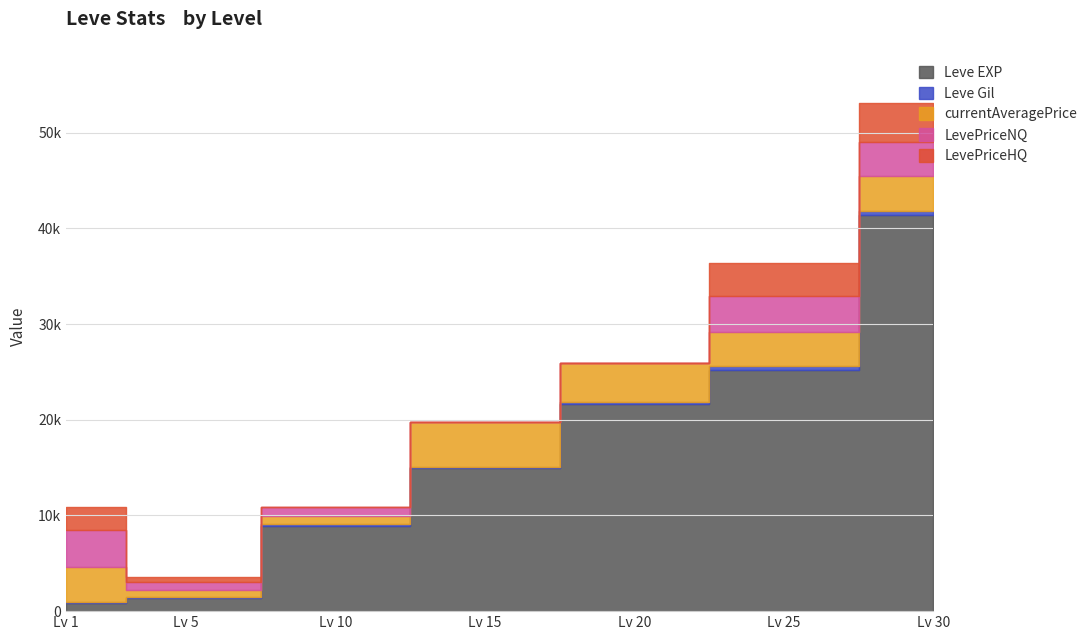

Reading right to left, transcribe all the data shown in this chart.

Leve EXP: 41410.0	25250.0	21600.0	14920.0	8930.0	1330.0	800.0
Leve Gil: 372.0	326.0	281.0	172.0	169.0	140.0	113.0
currentAveragePrice: 3677.9	3596.9	3999.0	4666.7	883.5	750.2	3705.8
LevePriceNQ: 3518.9	3710.4	0.0	0.0	883.5	817.0	3815.5
LevePriceHQ: 4155.0	3469.2	0.0	0.0	0.0	550.0	2500.0